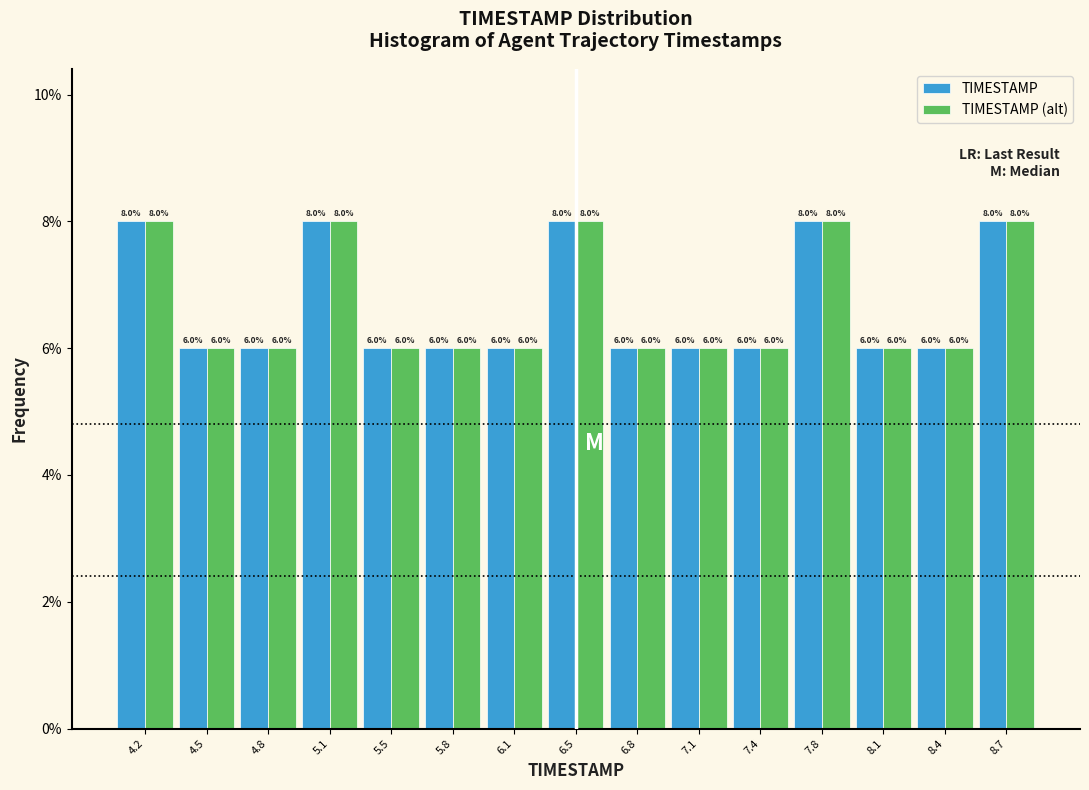

Reading left to right, transcribe this chart: for each range on the x-axis, give the height of each series' bar. The bar edges are not printed on the chart, so give them approximately, as read against the axis.

4.00 to 4.35: TIMESTAMP=8.0	TIMESTAMP (alt)=8.0
4.35 to 4.65: TIMESTAMP=6.0	TIMESTAMP (alt)=6.0
4.65 to 5.00: TIMESTAMP=6.0	TIMESTAMP (alt)=6.0
5.00 to 5.30: TIMESTAMP=8.0	TIMESTAMP (alt)=8.0
5.30 to 5.65: TIMESTAMP=6.0	TIMESTAMP (alt)=6.0
5.65 to 5.95: TIMESTAMP=6.0	TIMESTAMP (alt)=6.0
5.95 to 6.30: TIMESTAMP=6.0	TIMESTAMP (alt)=6.0
6.30 to 6.60: TIMESTAMP=8.0	TIMESTAMP (alt)=8.0
6.60 to 6.95: TIMESTAMP=6.0	TIMESTAMP (alt)=6.0
6.95 to 7.25: TIMESTAMP=6.0	TIMESTAMP (alt)=6.0
7.25 to 7.60: TIMESTAMP=6.0	TIMESTAMP (alt)=6.0
7.60 to 7.90: TIMESTAMP=8.0	TIMESTAMP (alt)=8.0
7.90 to 8.25: TIMESTAMP=6.0	TIMESTAMP (alt)=6.0
8.25 to 8.55: TIMESTAMP=6.0	TIMESTAMP (alt)=6.0
8.55 to 8.90: TIMESTAMP=8.0	TIMESTAMP (alt)=8.0